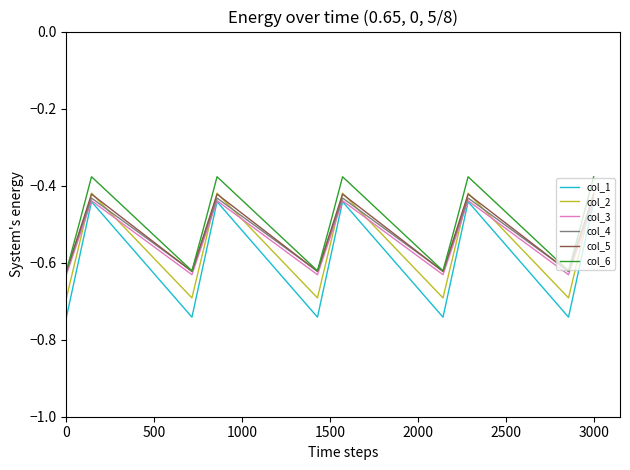

True or false: col_6 and col_1 cross at least once.

False